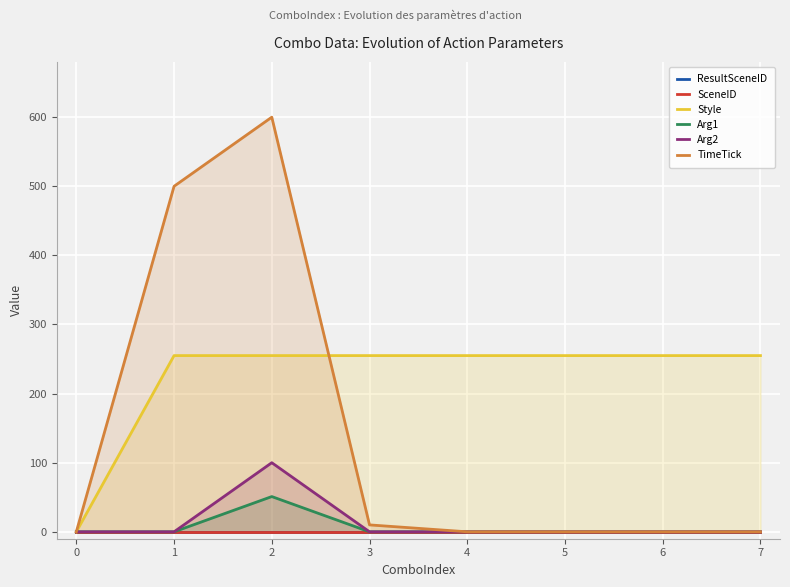

True or false: Arg1 has a value of -29 at 3.

False